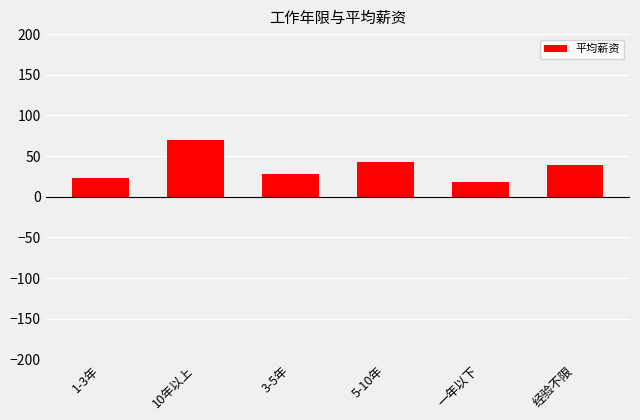

How many series are shown in this chart?

1